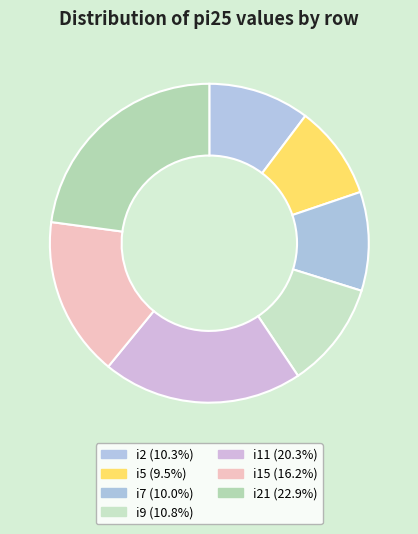

Count the number of slices in the pie.

7